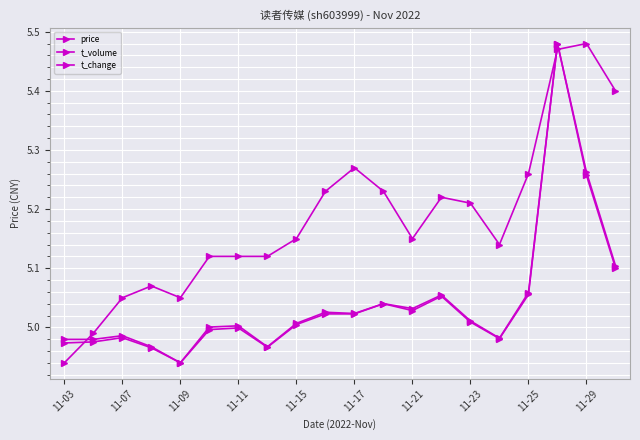

What is the average value of the price series?

5.2